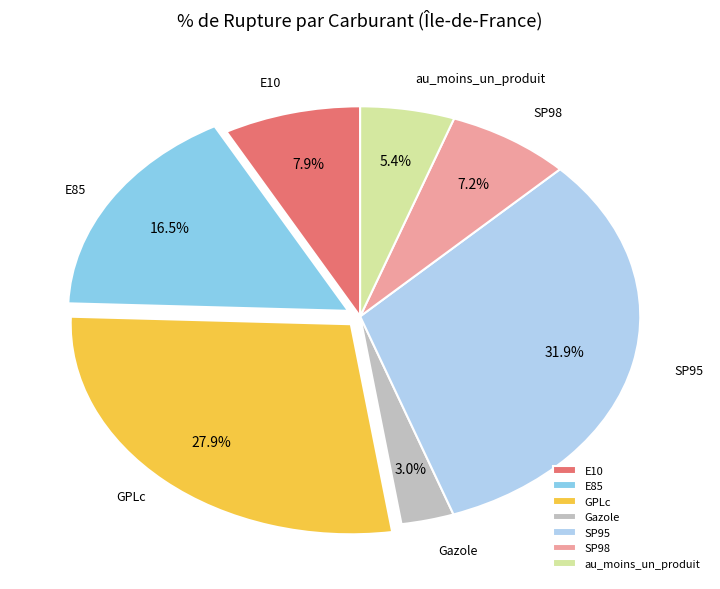

What percentage is the SP95 slice, to the nearest percent?

32%